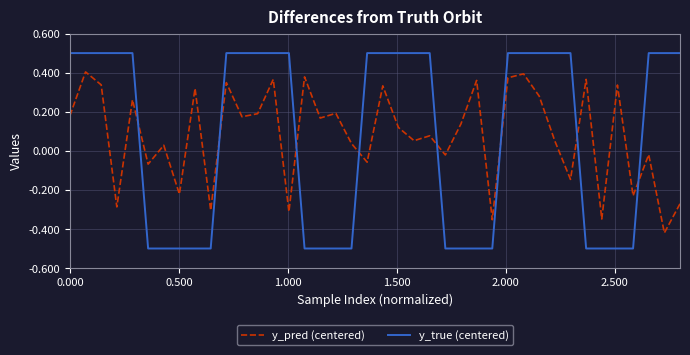

How many times do y_pred (centered) and y_true (centered) cross each other?

8